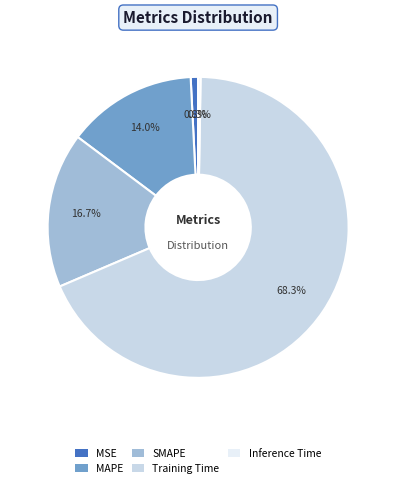

Is there a majority slice in this chart?

Yes